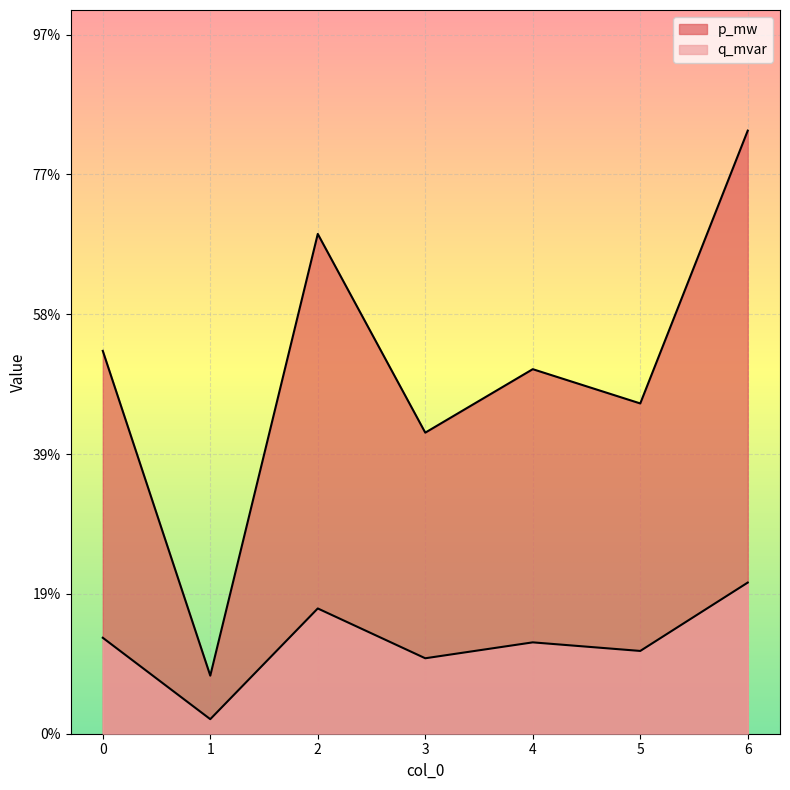

Which series has the largest total across all categories?

p_mw